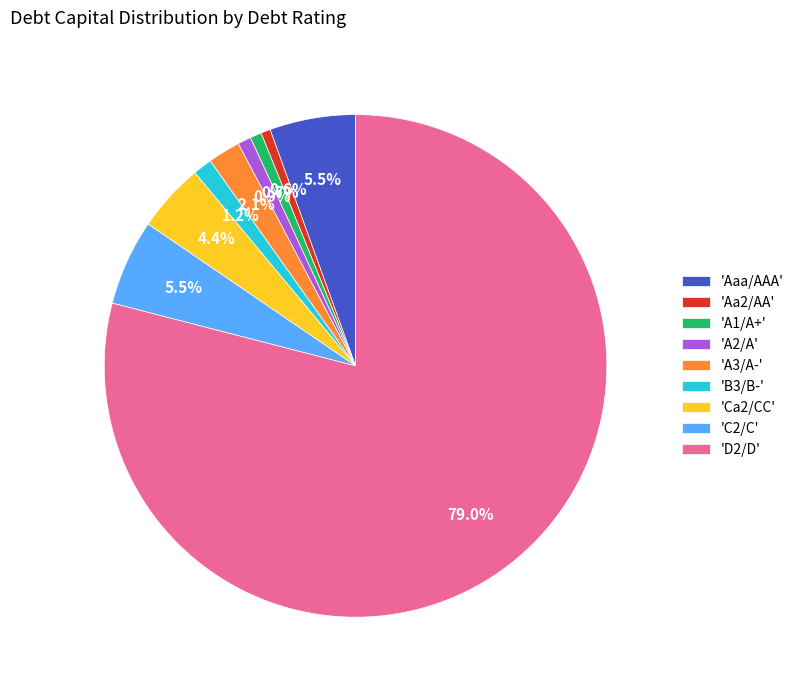

What is the total percentage of 'C2/C' and 'A3/A-'?

7.6%